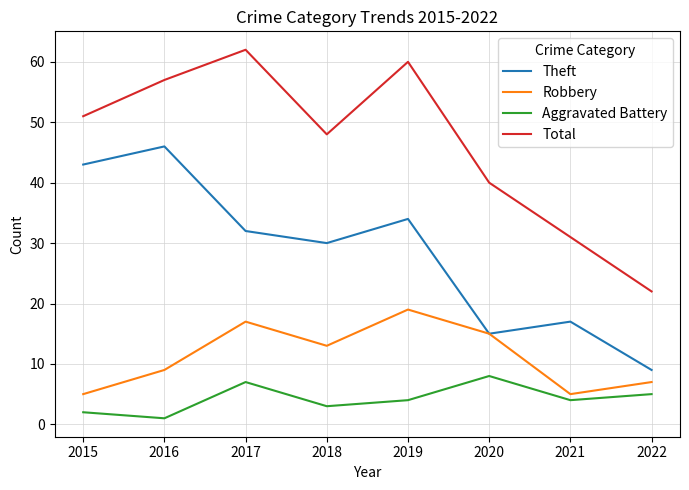

What is the total value across all series at 2021?

57